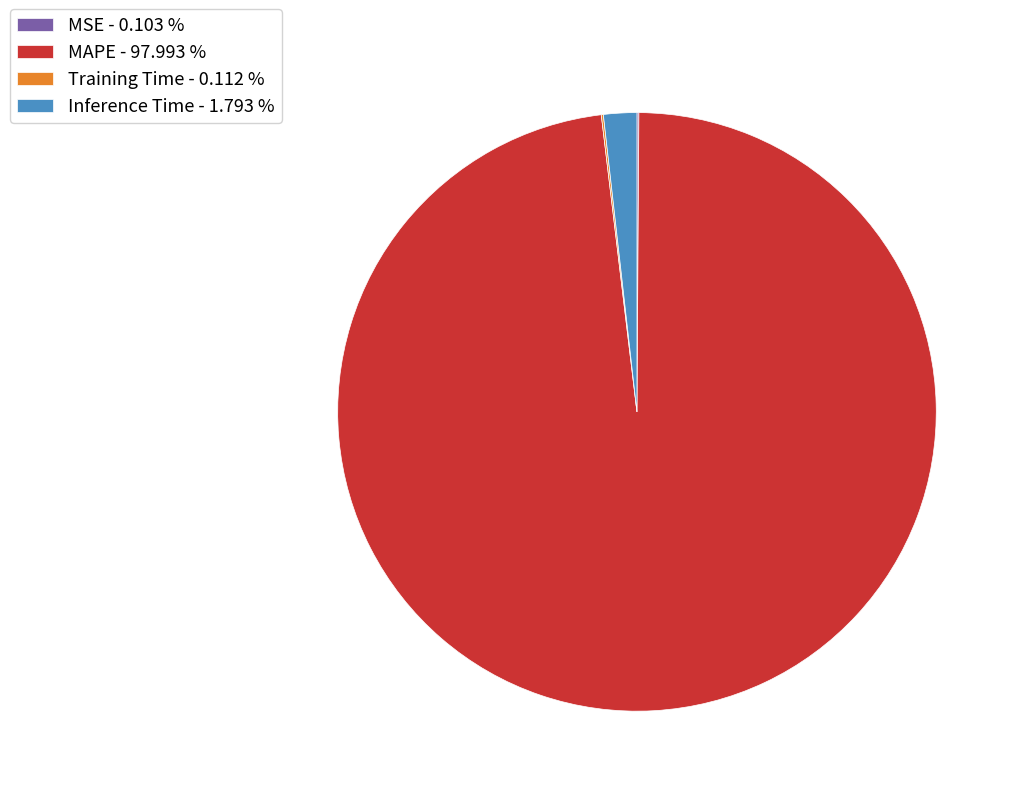

Is the sum of Inference Time - 1.793 % and MAPE - 97.993 % greater than half?

Yes